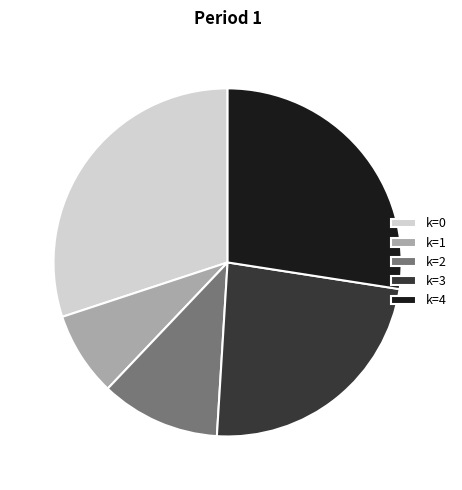

What is the ratio of the value at k=1 to the value at k=4?

0.3